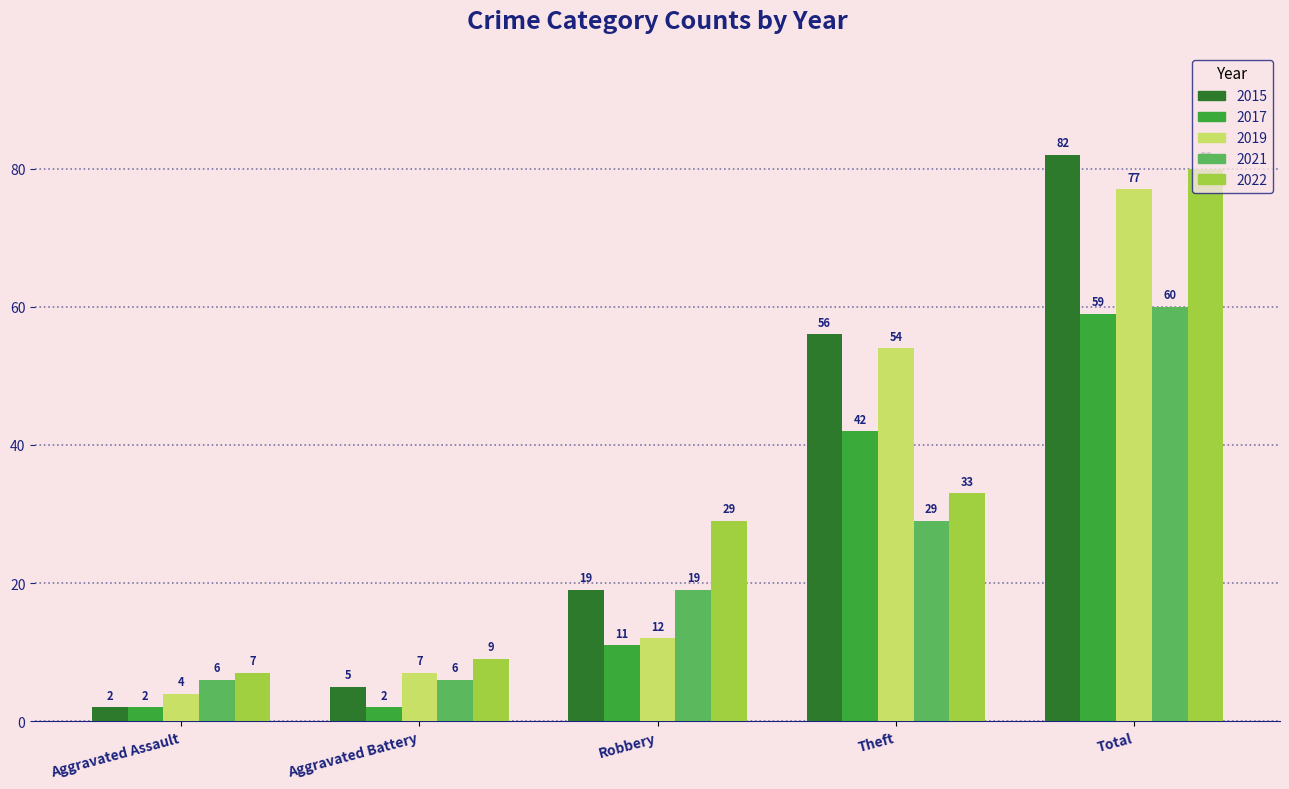

How many series are shown in this chart?

5